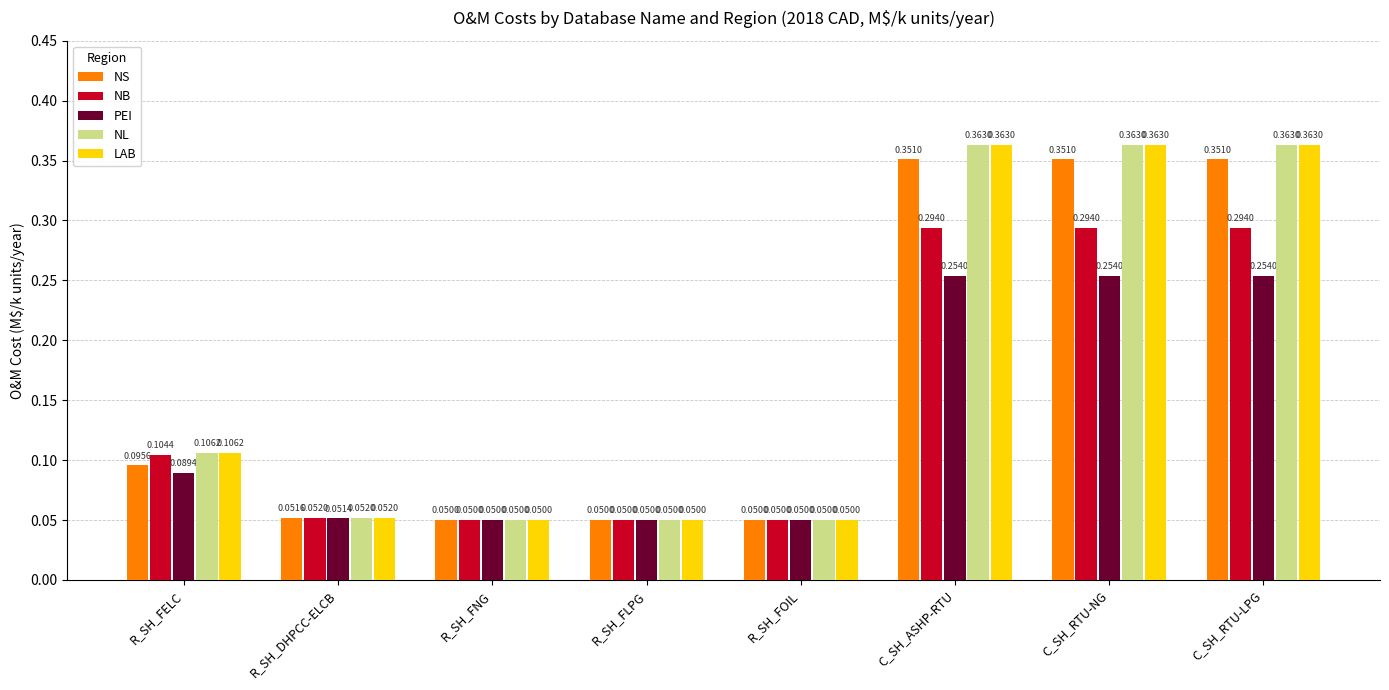

What position from the right is C_SH_ASHP-RTU?

3